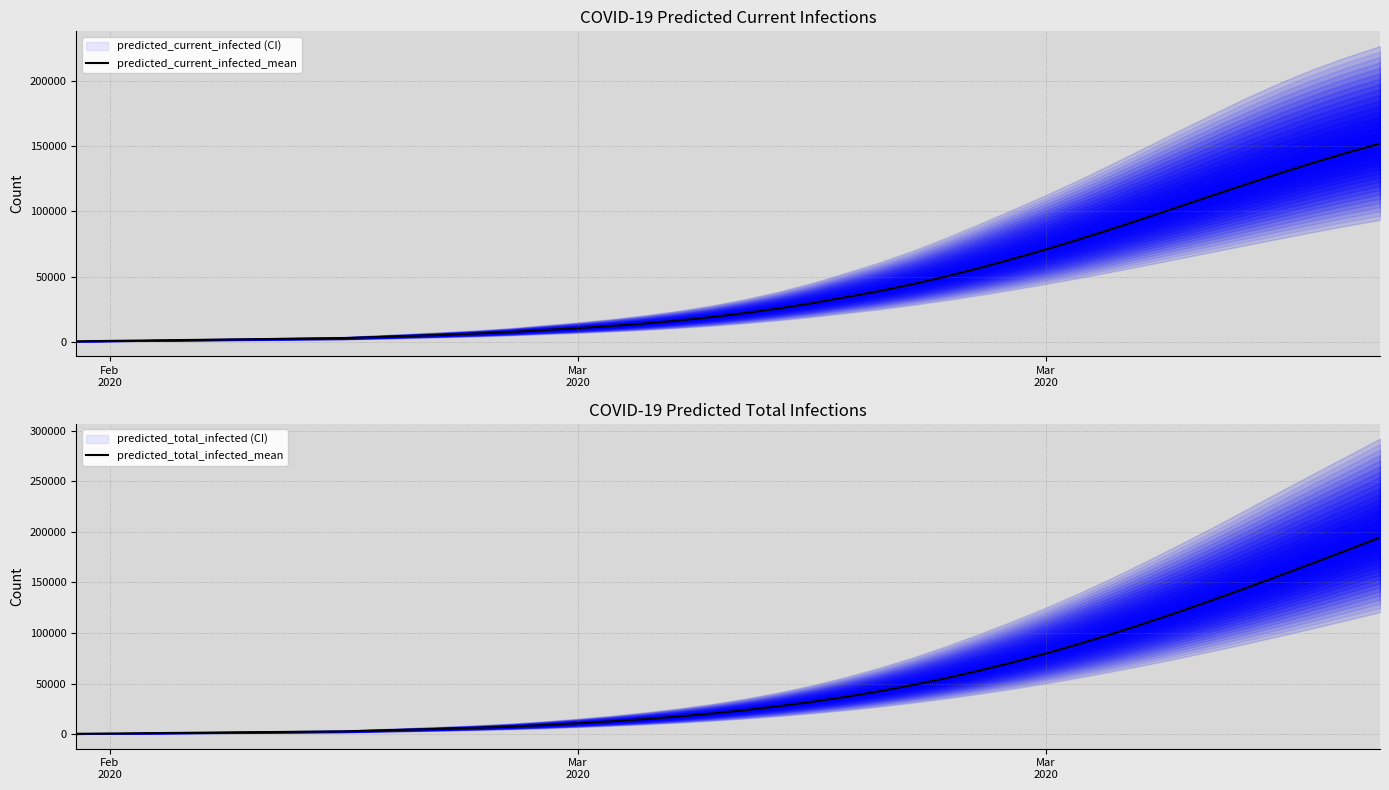

Is this an area chart (filled region under the line)?

No